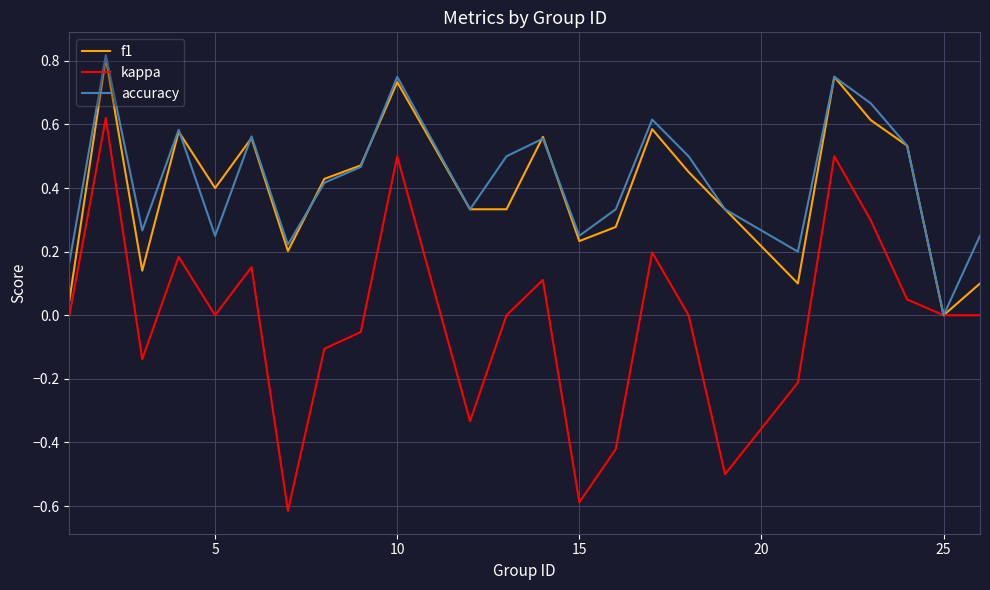

What is the minimum value for kappa?

-0.6